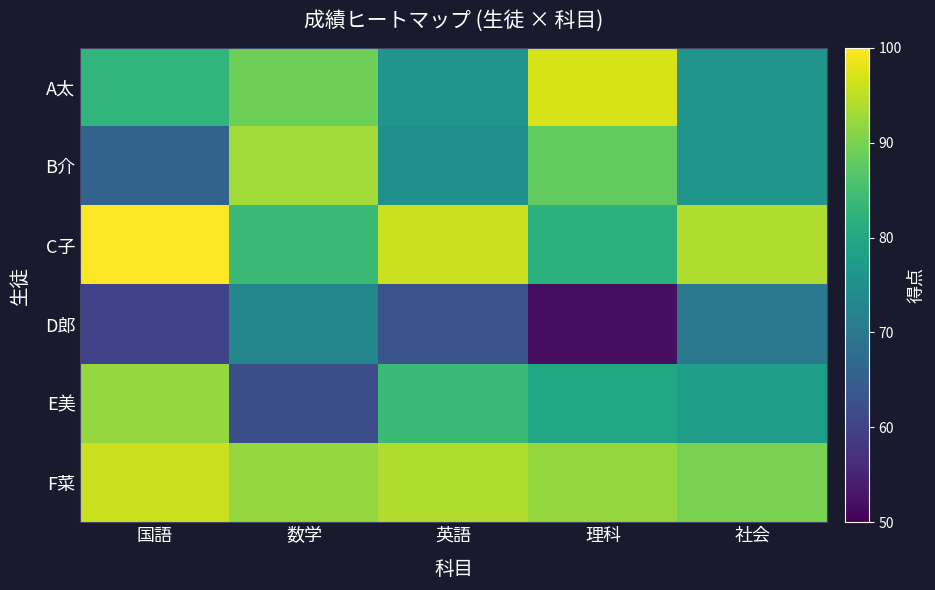

Rank the series by their maximum value, from lowest to highest.

D郎, E美, B介, F菜, A太, C子